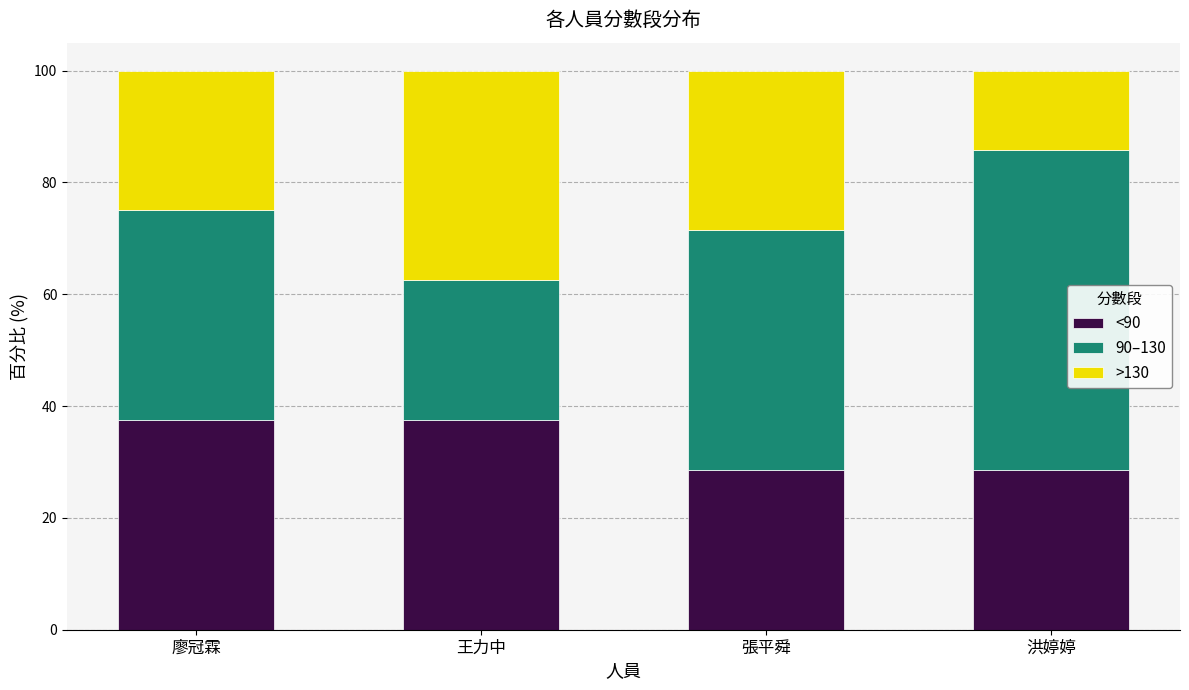

True or false: <90 has a value of 14.6 at 廖冠霖.

False